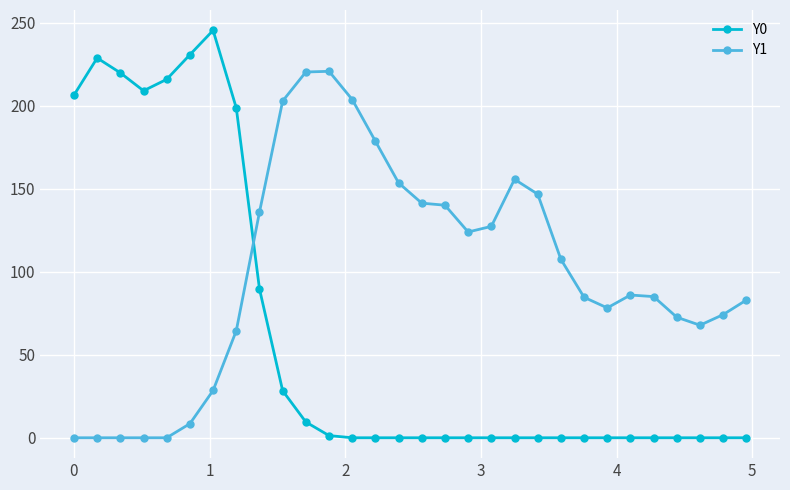

At how many categories does at least one series exceed 192?

12